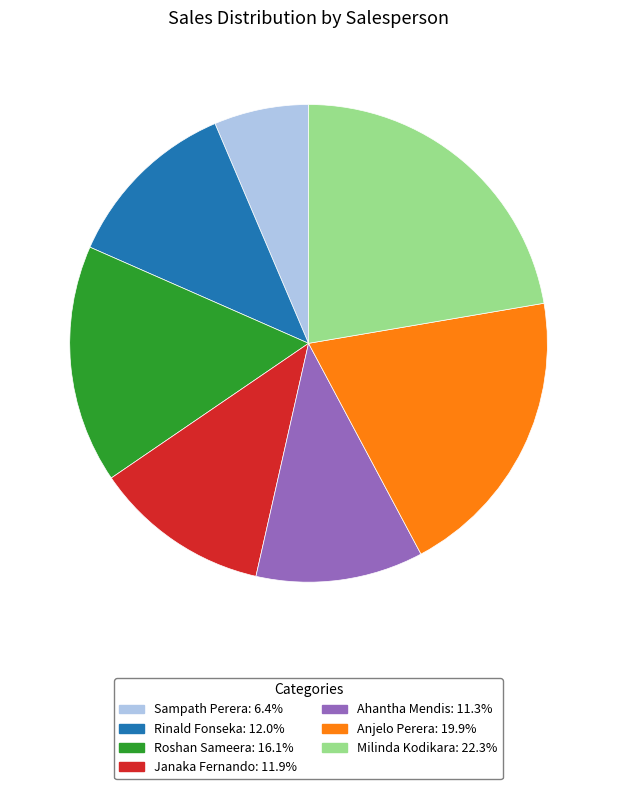

Which has a higher value, Roshan Sameera or Ahantha Mendis?

Roshan Sameera